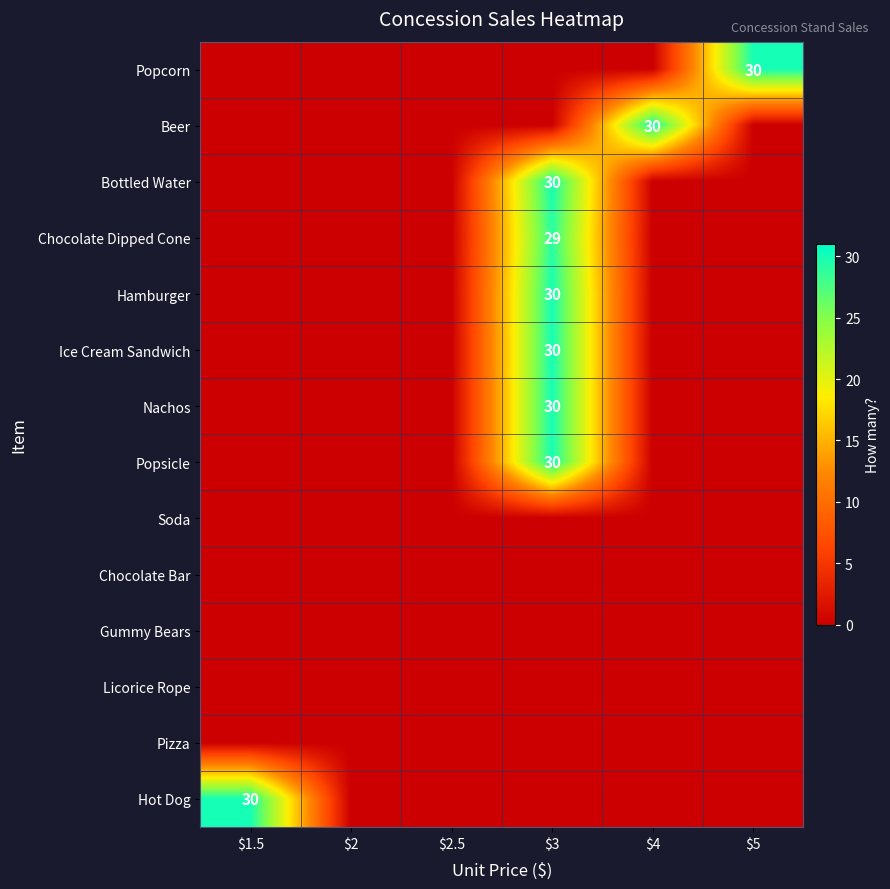

Is it true that Popcorn equals 30 at $5?

True